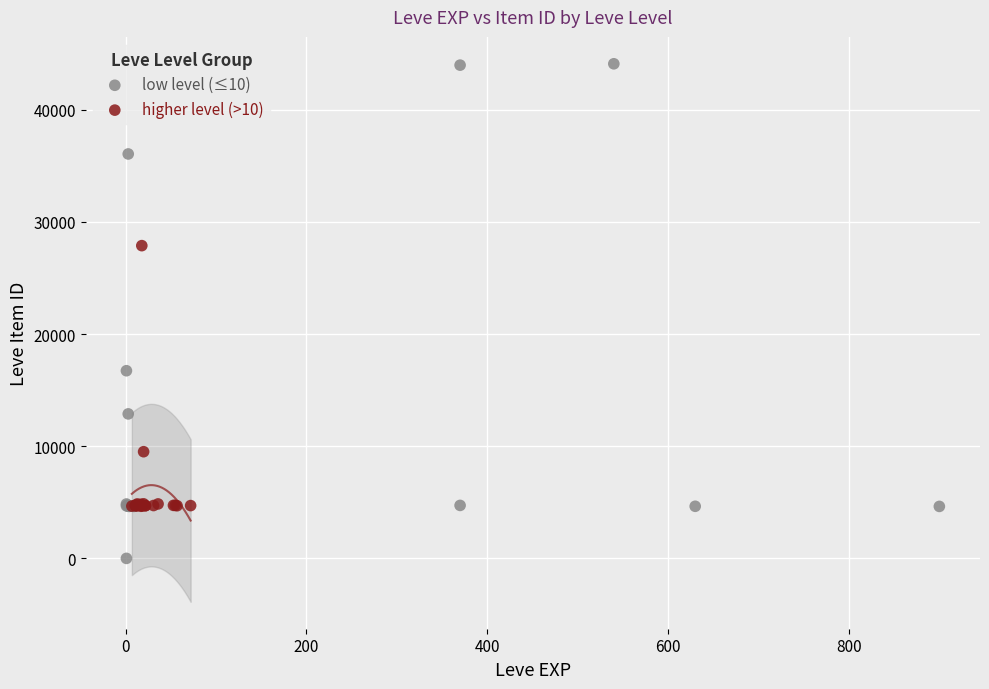

Which series reaches the maximum Y coordinate?

low level (≤10)